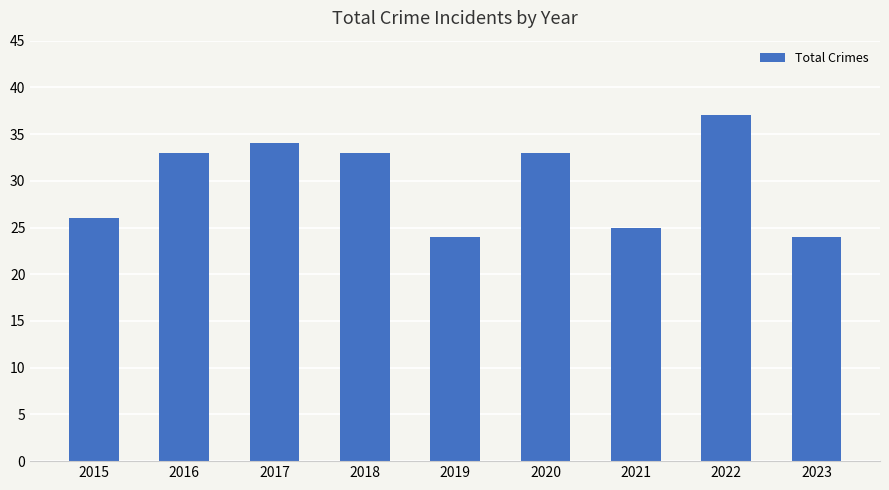

What is the difference between the second highest and minimum values?

10